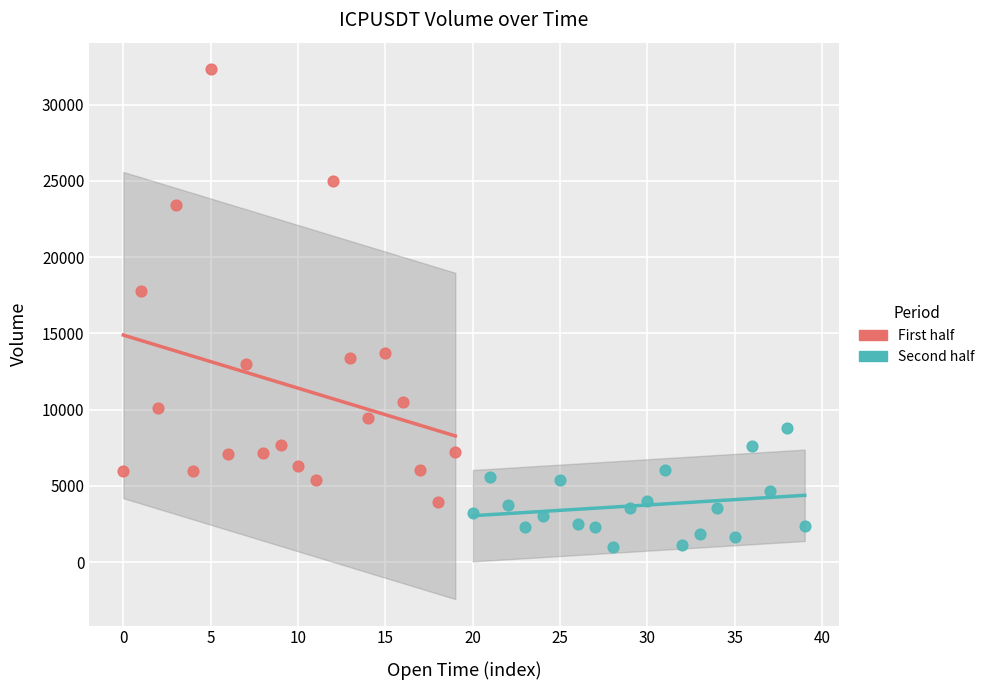

Which series reaches the minimum Y coordinate?

Second half